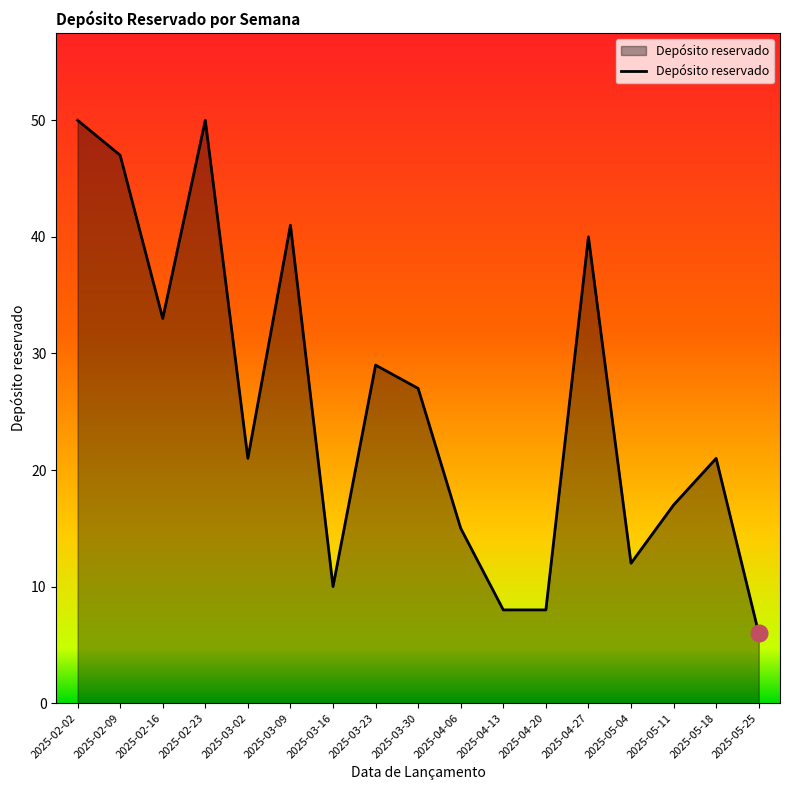

The chart shows a value of 6 at 2025-05-11. True or false?

False